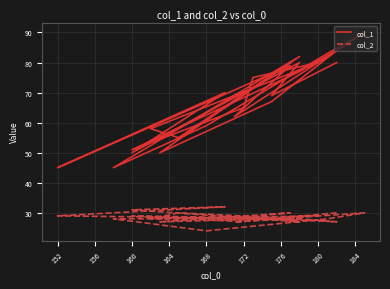

True or false: col_2 has a value of 45 at 24.

False